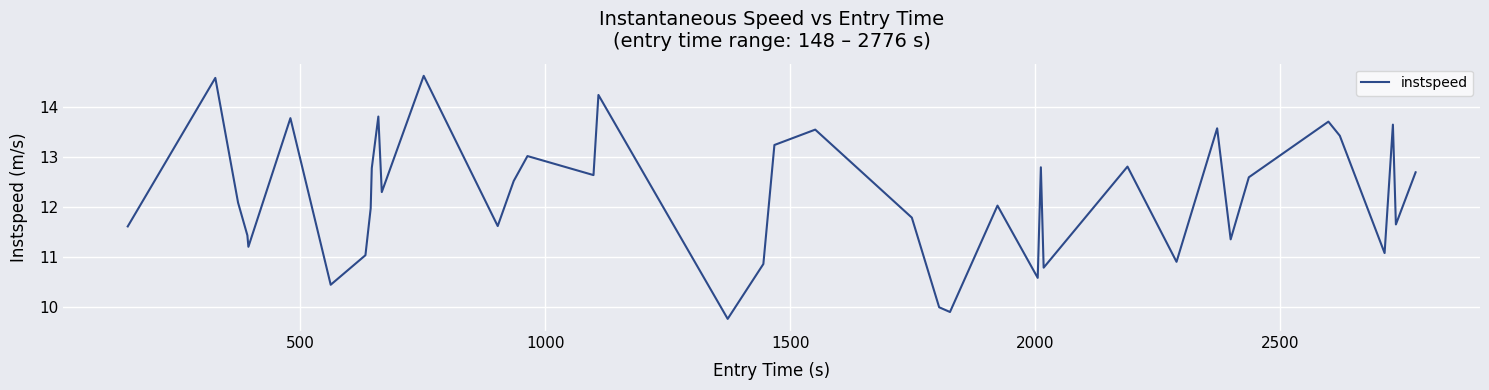

What is the difference between the maximum and second lowest values?

4.7